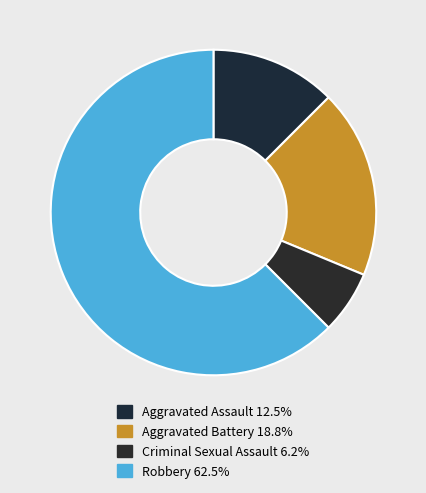

Rank the categories by value from lowest to highest.

Criminal Sexual Assault, Aggravated Assault, Aggravated Battery, Robbery